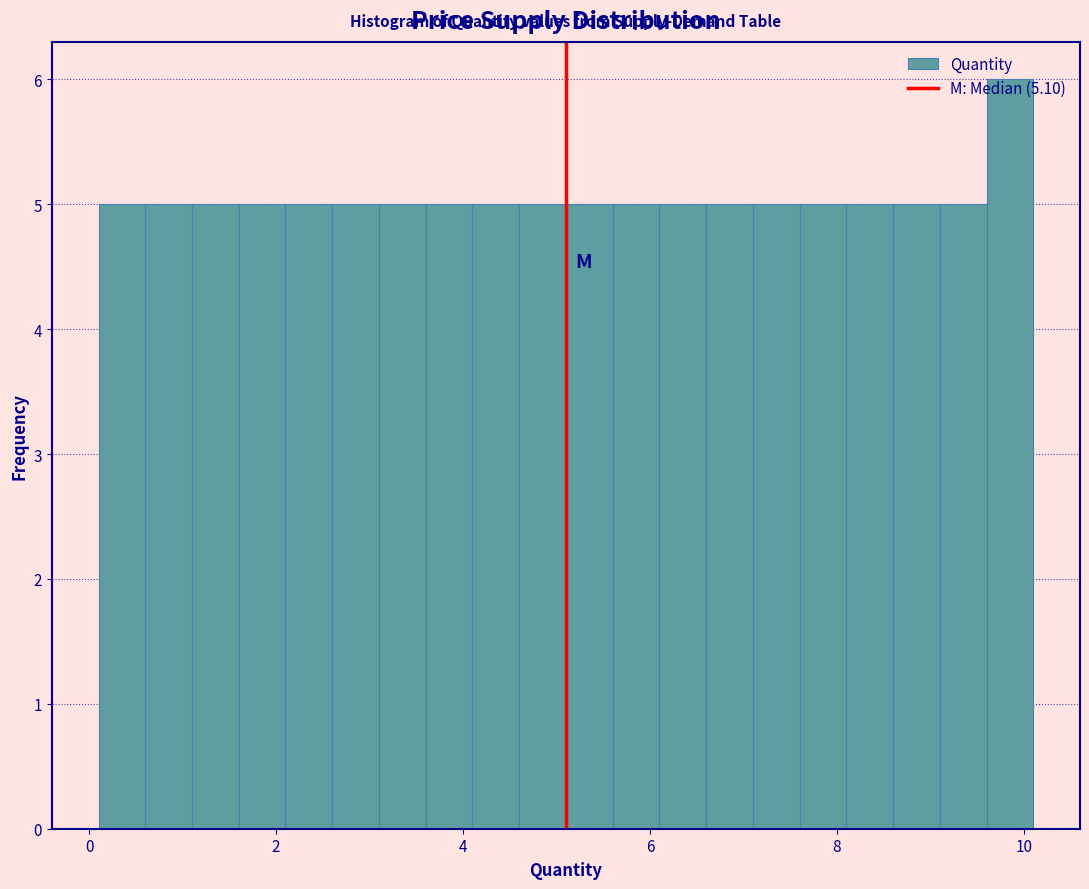

Read against the x-axis, roughly where is the centre of the tallest bar?

9.8